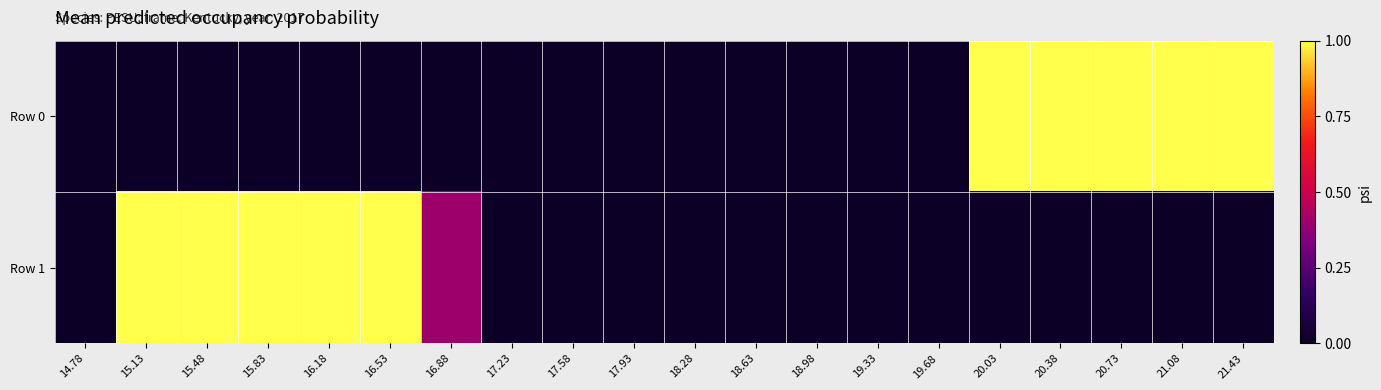

Which series has the largest range (max minus min)?

Row 0